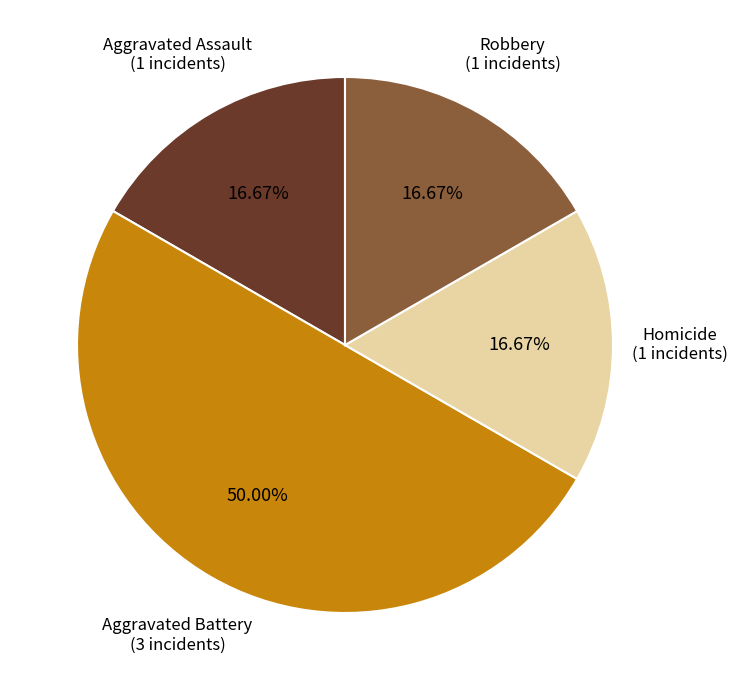

How many segments does this pie chart have?

4